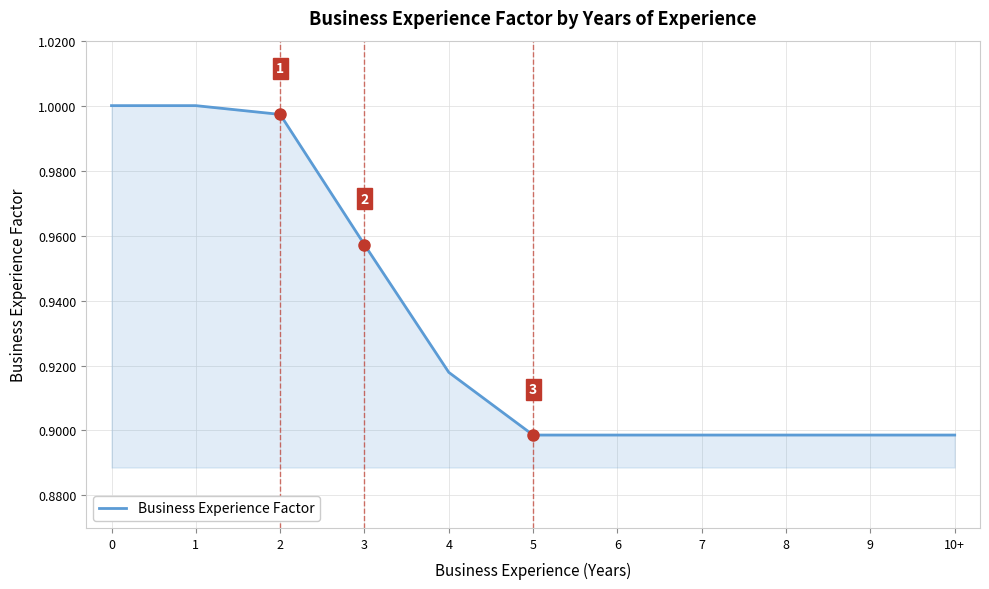

What is the sum of all values?

10.3